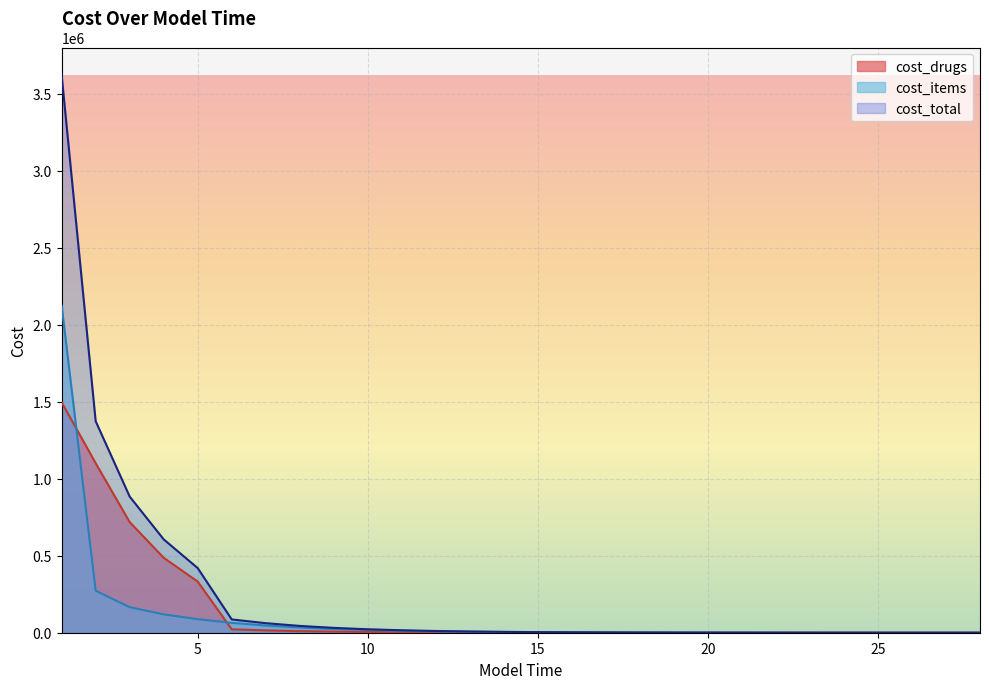

At 27, list the series in order from smallest to largest.

cost_drugs, cost_items, cost_total